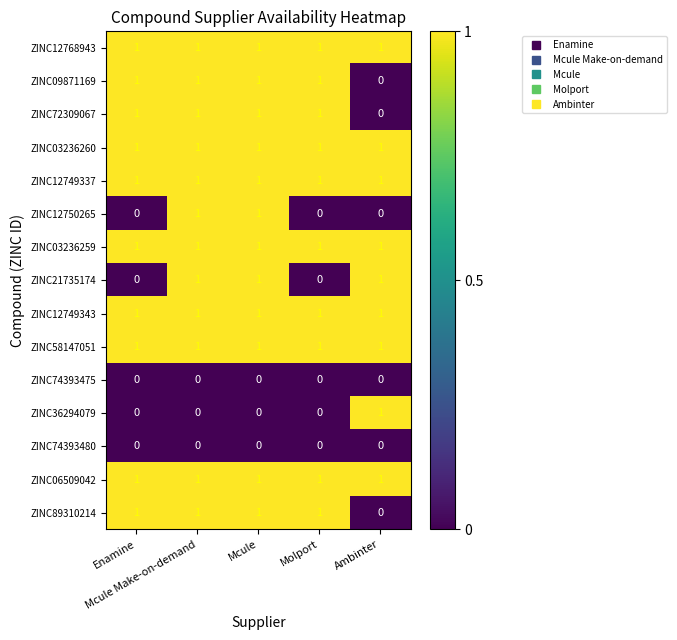

How many ZINC21735174 values are between 0 and 1?

5